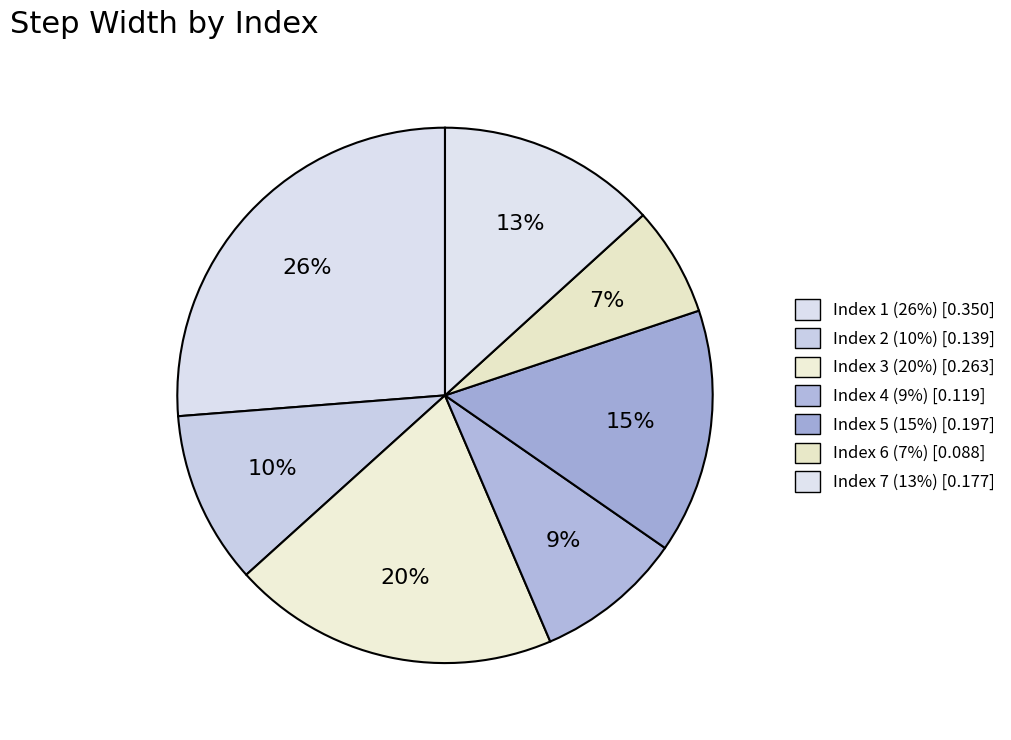

Count the number of slices in the pie.

7